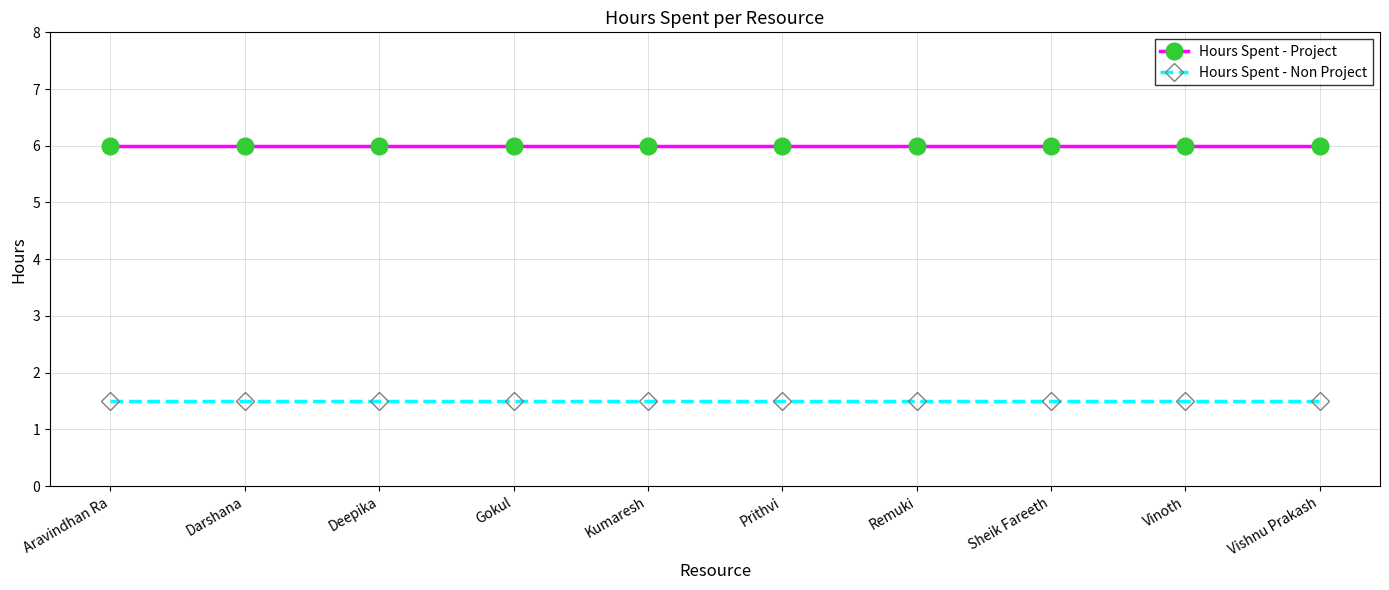

The Hours Spent - Non Project series shows 1.5 at Vishnu Prakash. True or false?

True